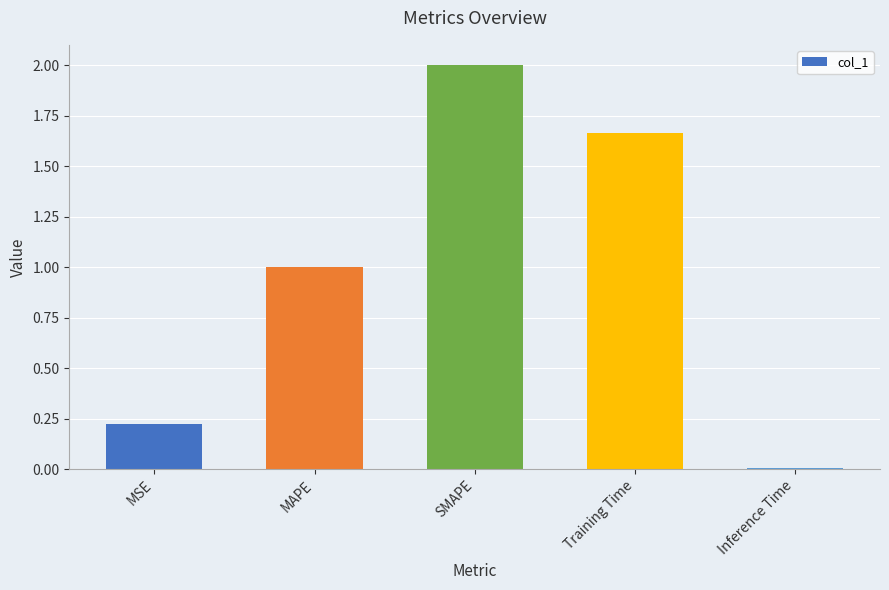

Are the bars horizontal?

No